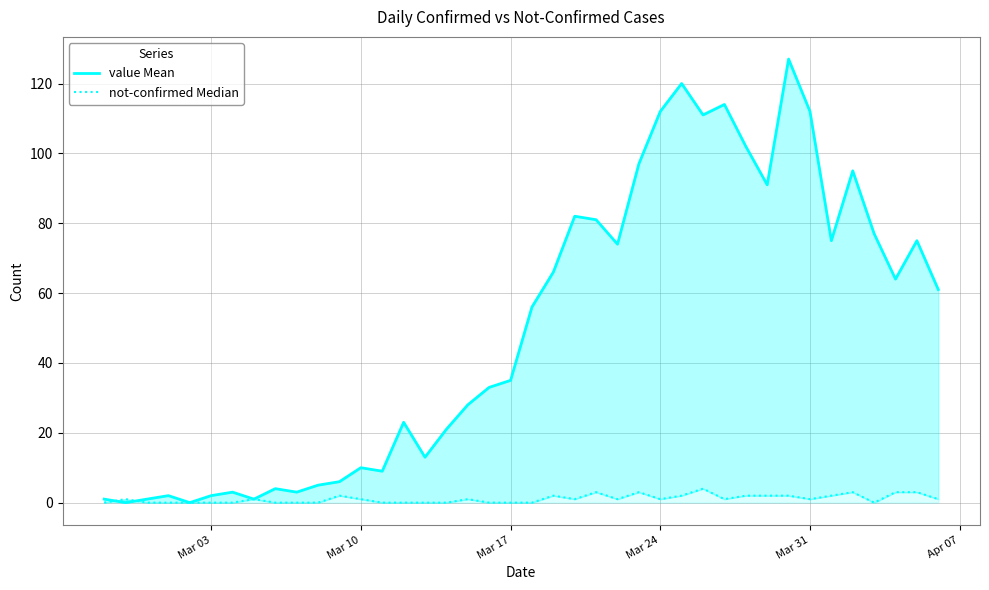

How many values in the value Mean series are below 56?

20